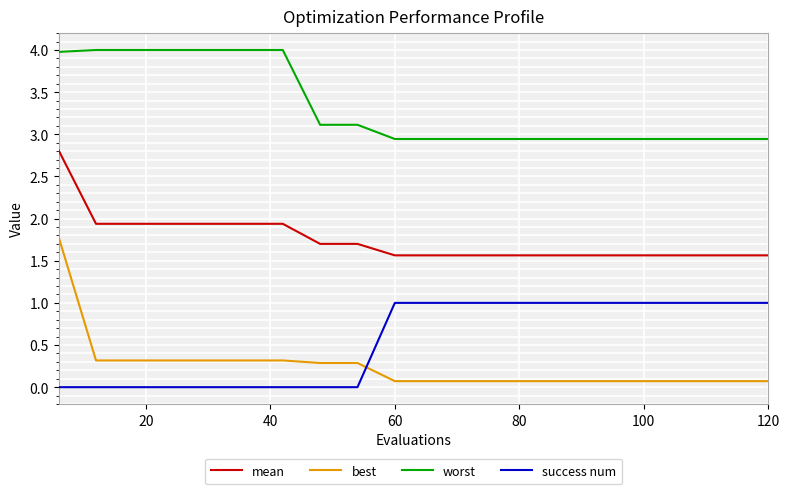

True or false: mean and success num cross at least once.

False